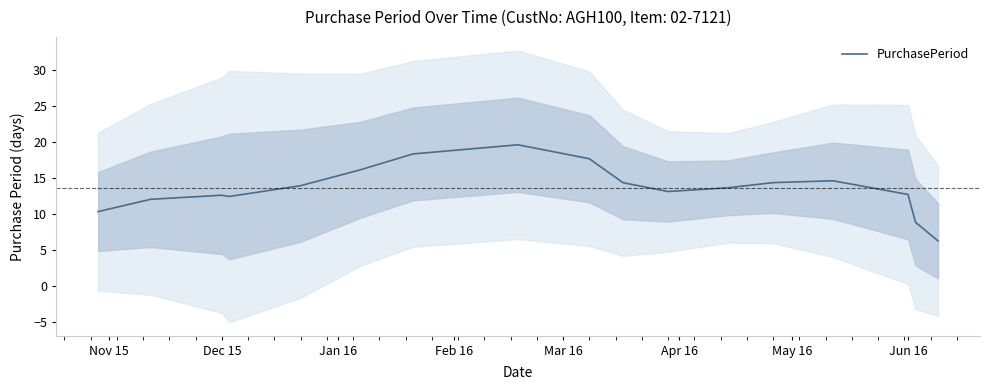

What is the difference between the second highest and minimum values?

12.1